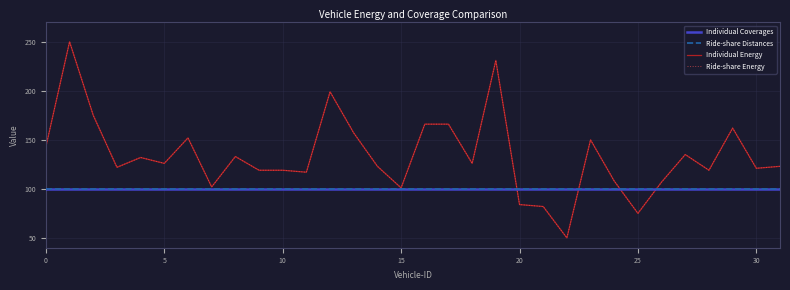

After their last crossing, which series has the higher values: Individual Energy or Ride-share Distances?

Individual Energy